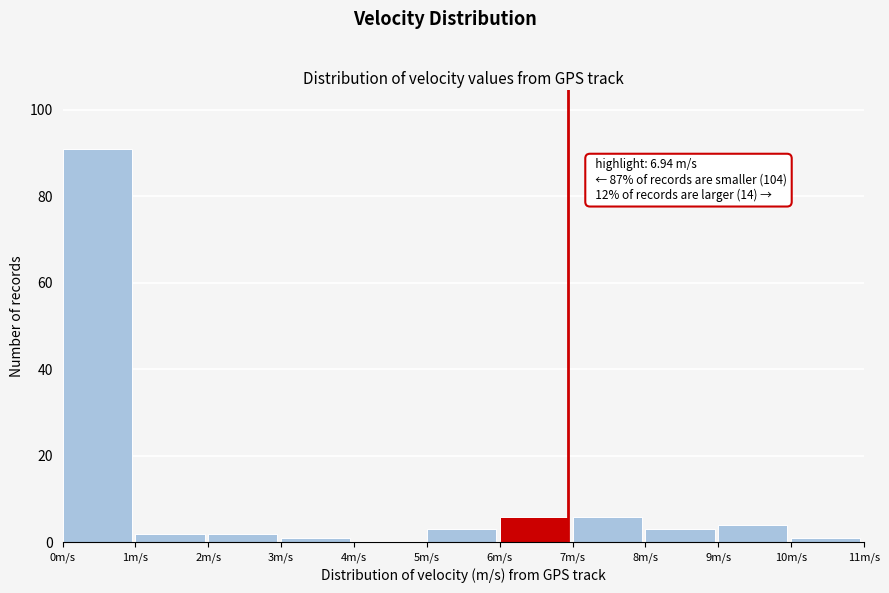

Over which range of the x-axis is the bar tallest?

0 to 1